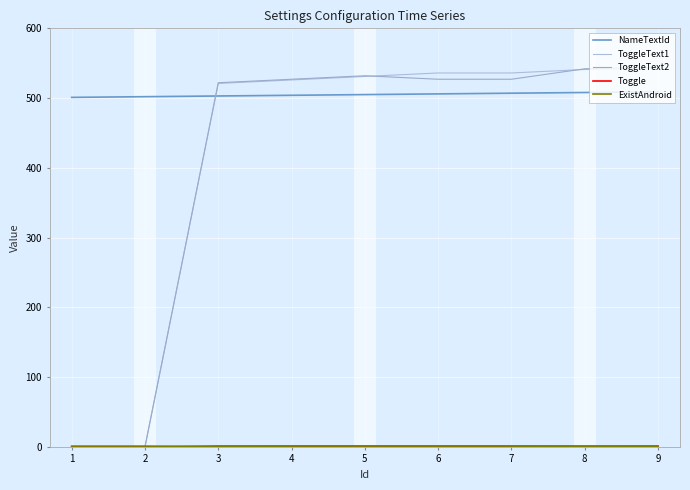

True or false: NameTextId and Toggle cross at least once.

False